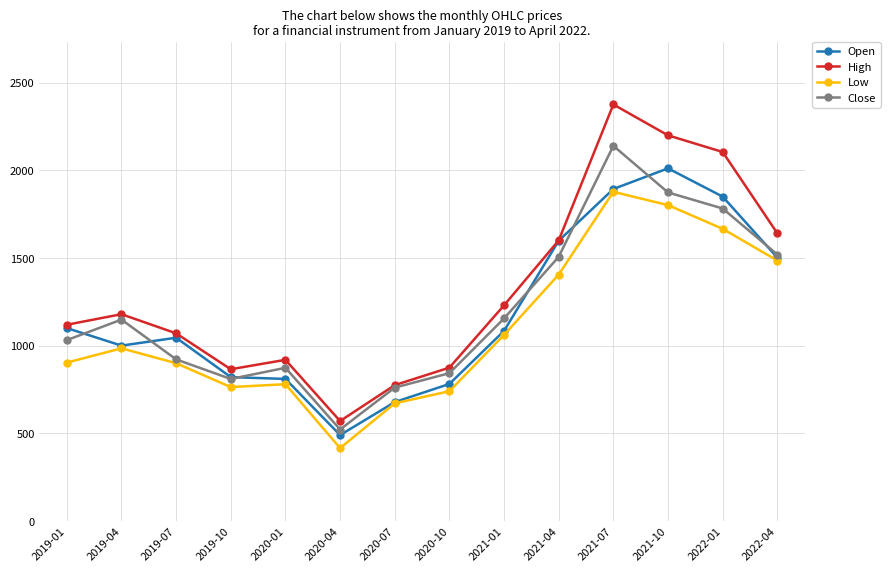

What is the spread (max minus min) of values at 2019-01?

216.0